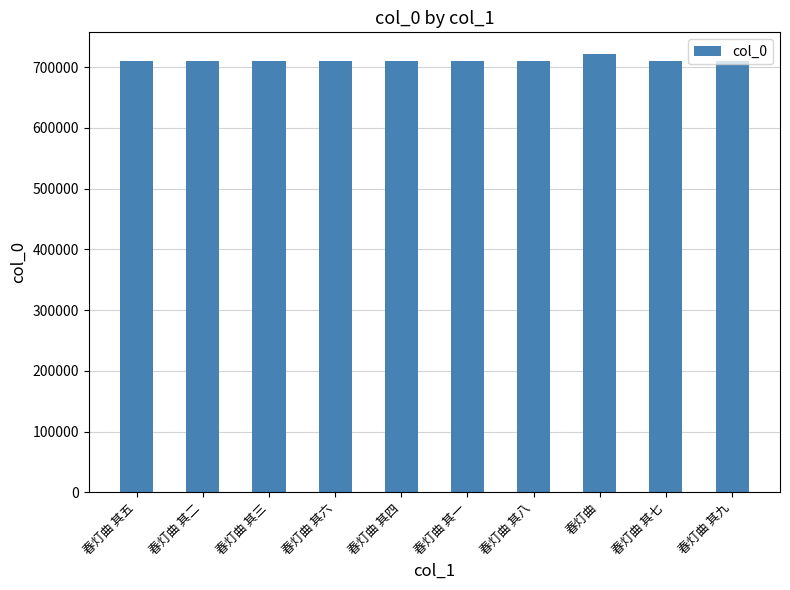

Are the bars horizontal?

No